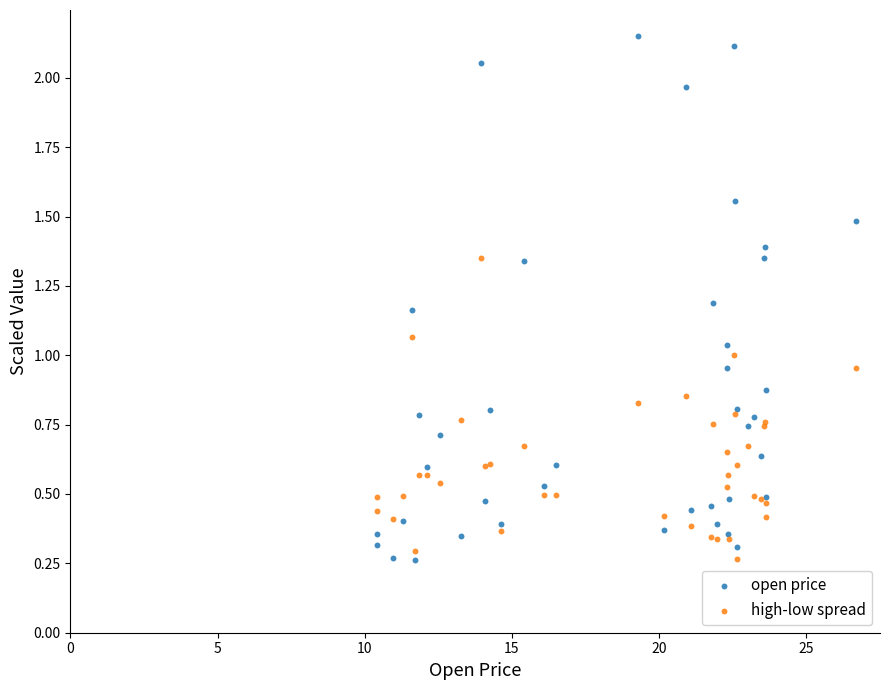

Which series contains the highest Y value?

open price